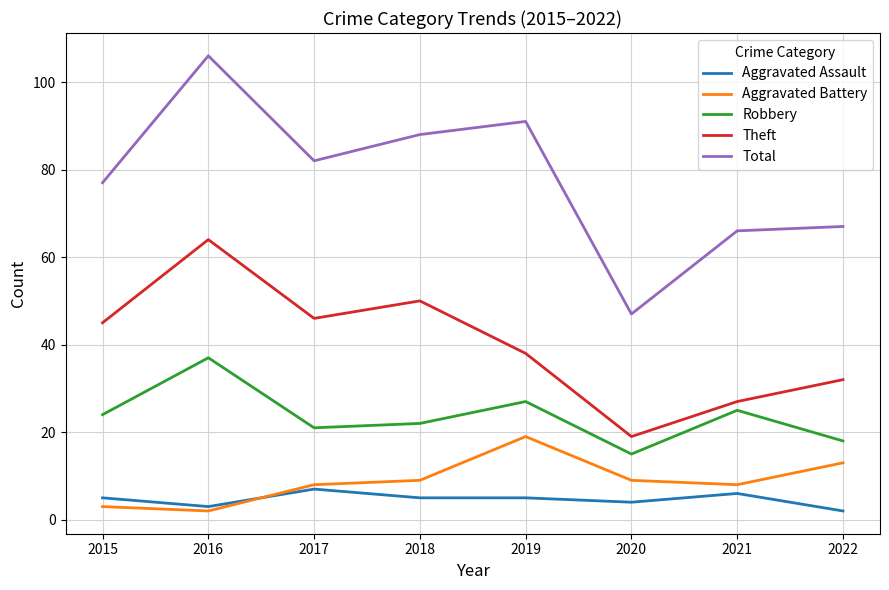

True or false: Theft has a value of 64 at 2016.

True